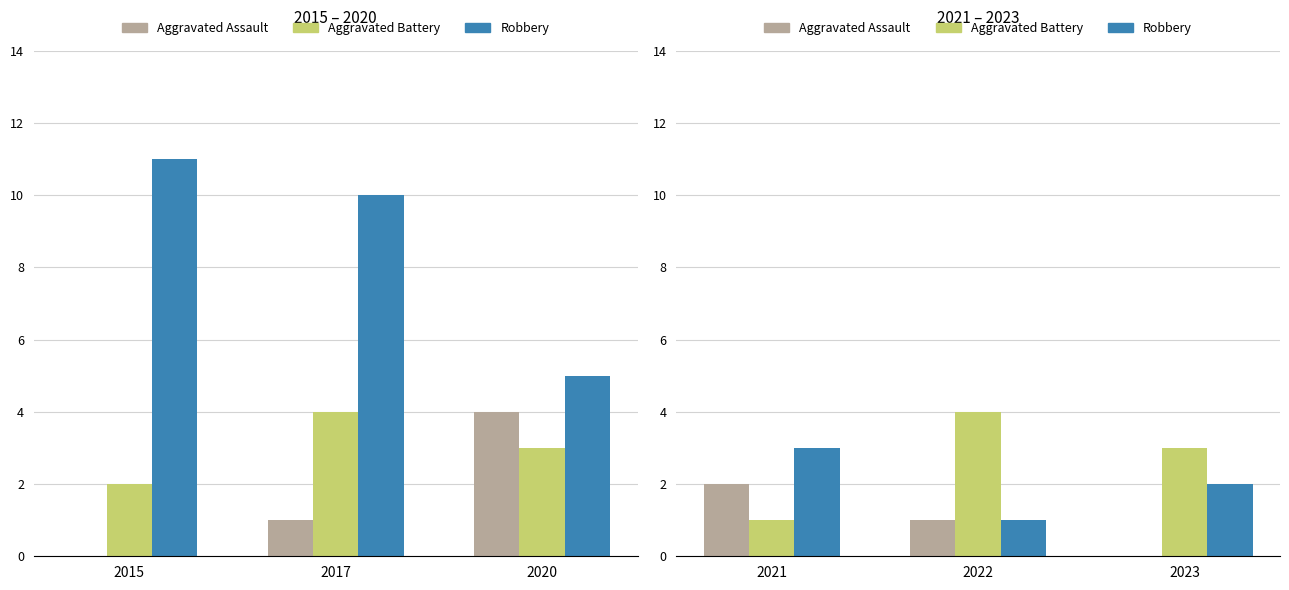

What is the value of the Aggravated Battery bar at the 2nd from the left?

4